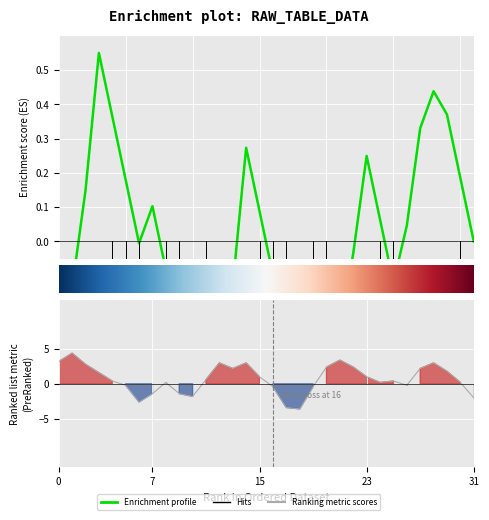

Count the number of categories in the chart.

32